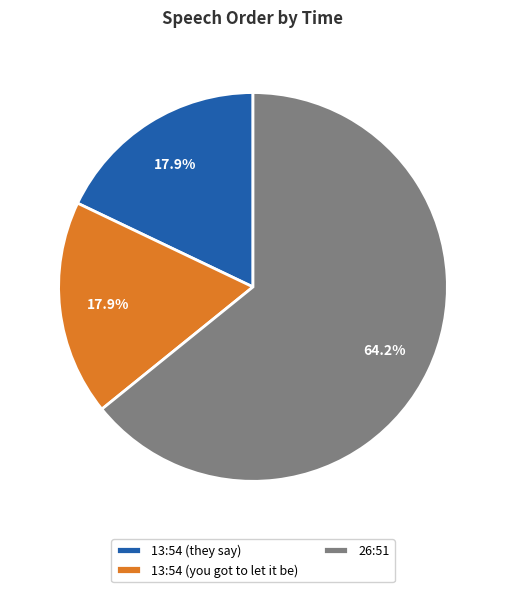

What percentage is the 13:54 (they say) slice, to the nearest percent?

18%